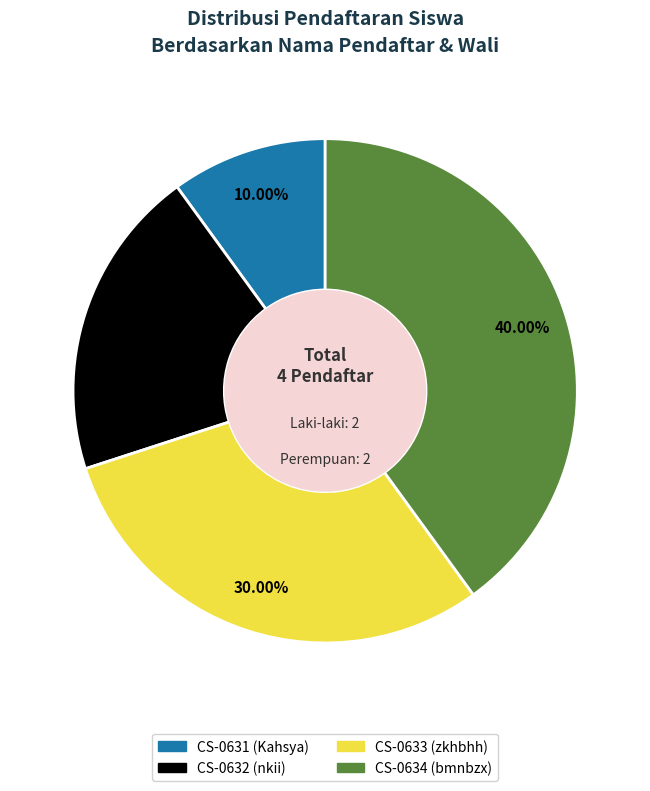

How many segments does this pie chart have?

4